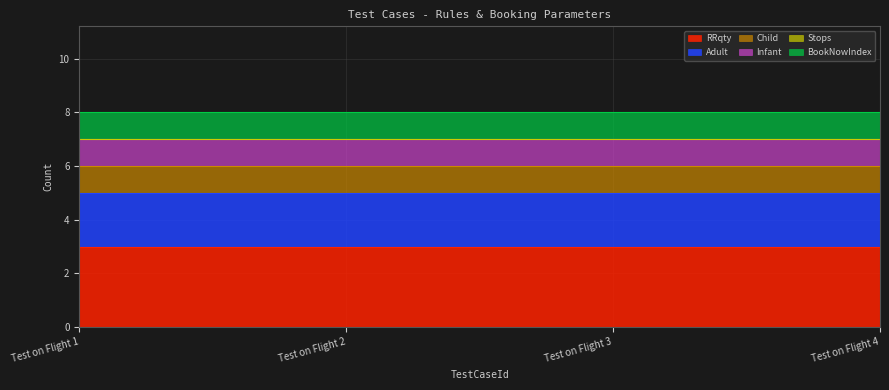

True or false: Stops and Infant cross at least once.

False